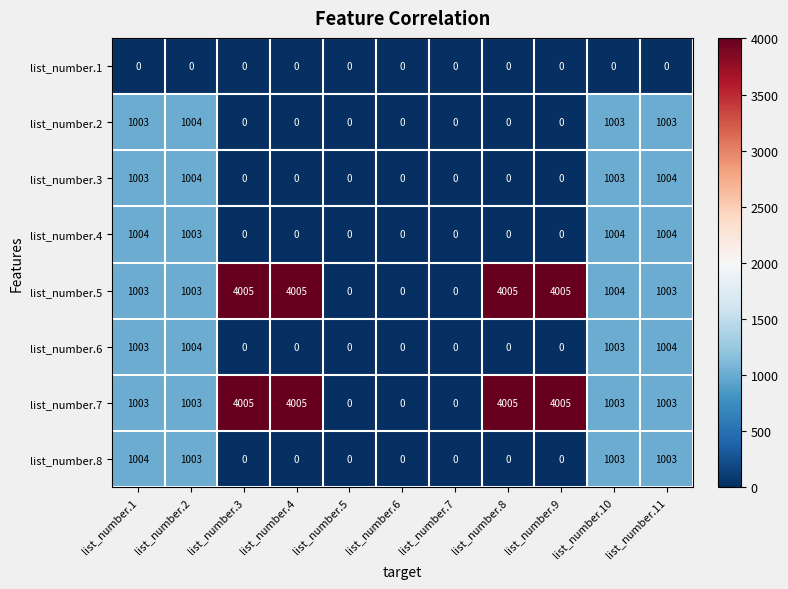

The value of list_number.2 at list_number.9 is 0. True or false?

True